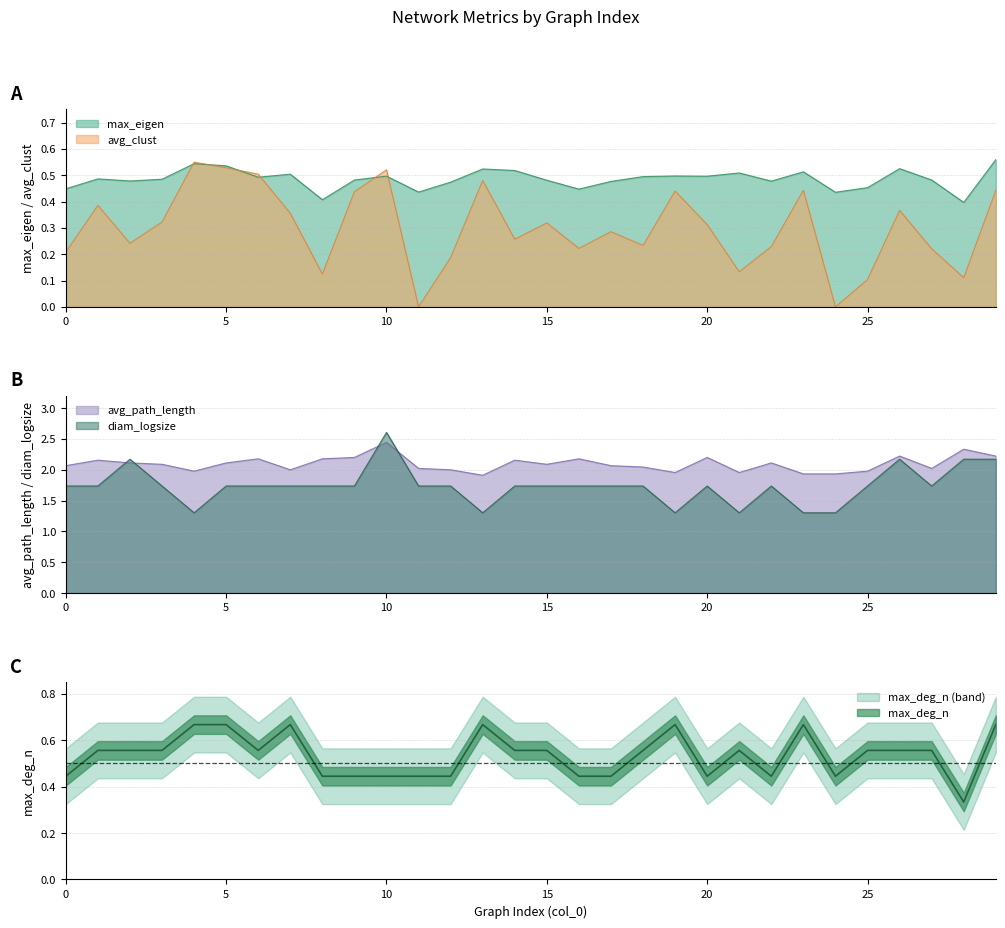

Which category has the lowest value across all series?

11